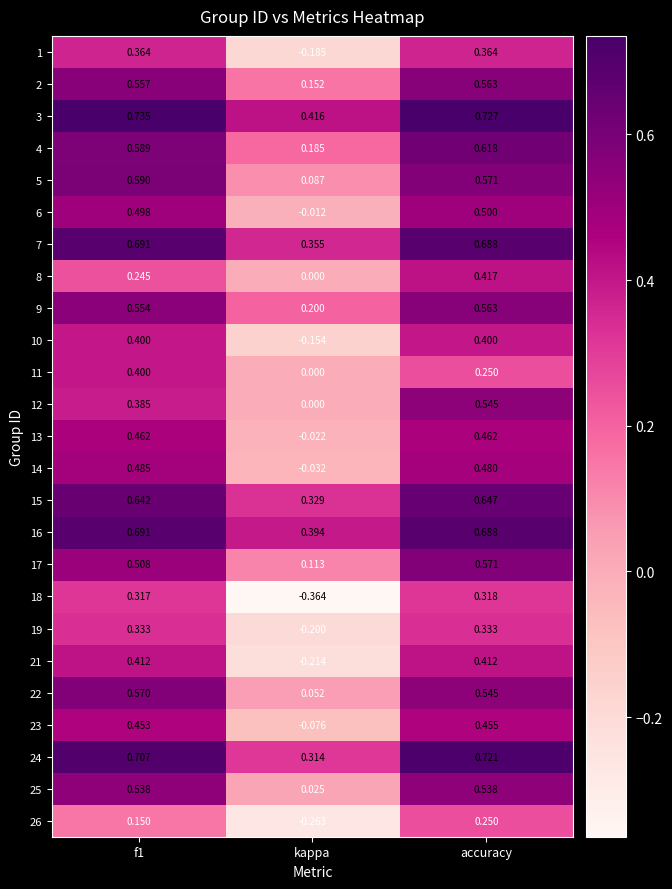

At which category is the sum across all series the highest?

accuracy